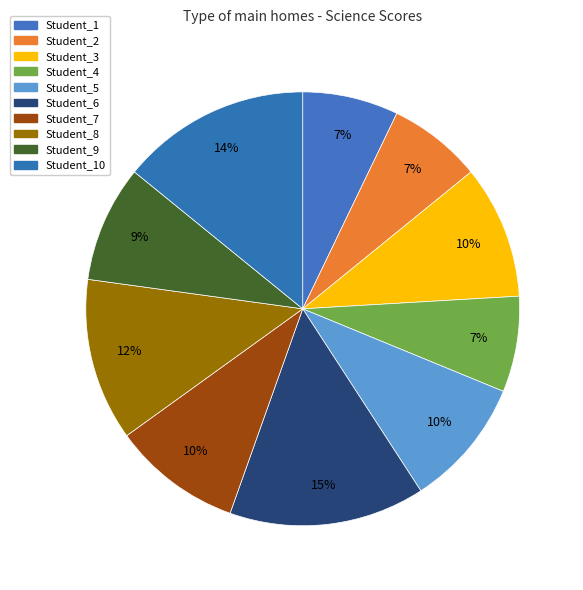

Count the number of slices in the pie.

10